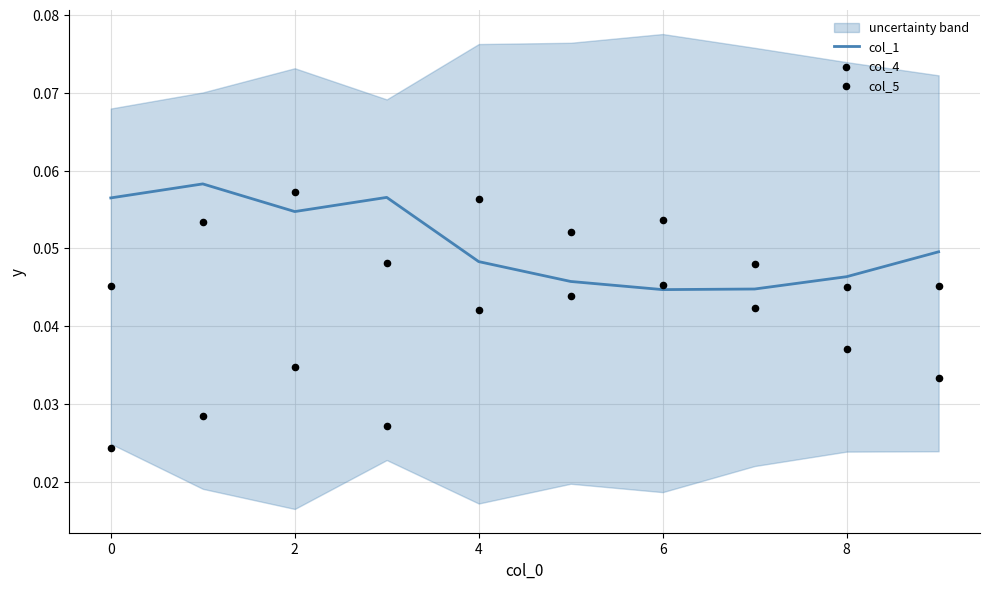

Which series contains the lowest Y value?

col_5